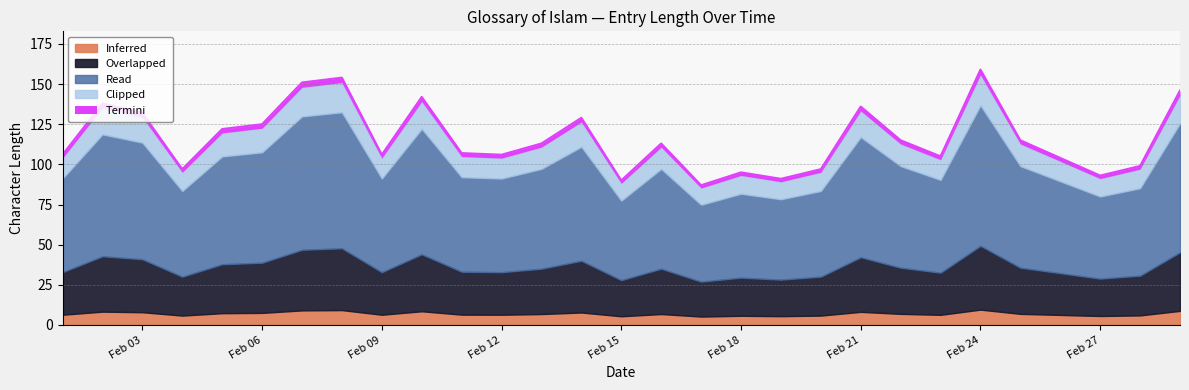

What is the highest value of the Inferred series?

9.5